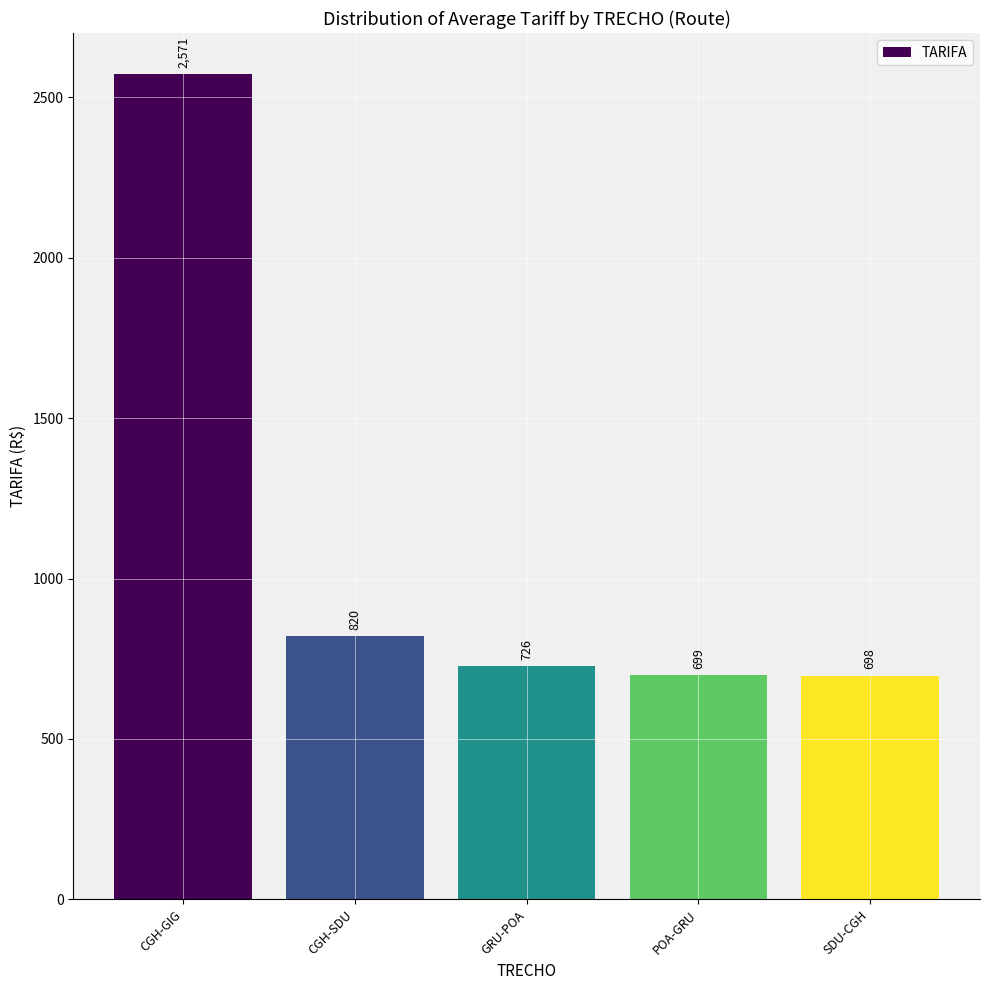

Where does the data first go above 726?

CGH-GIG